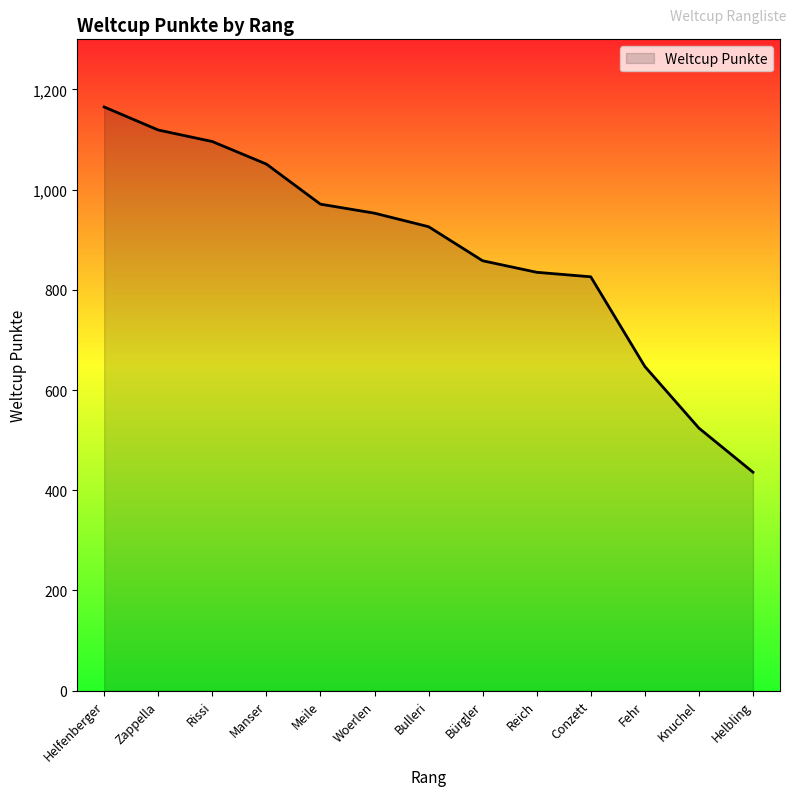

The chart shows a value of 296 at Helbling. True or false?

False